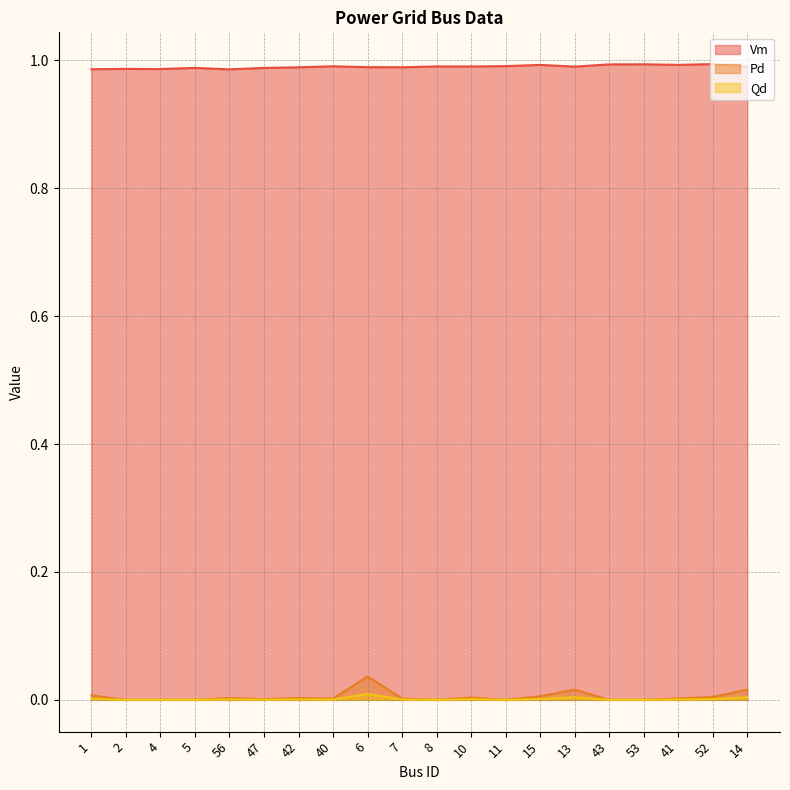

Reading left to right, extract all data points from this chart.

Vm: 1=1.0	2=1.0	4=1.0	5=1.0	56=1.0	47=1.0	42=1.0	40=1.0	6=1.0	7=1.0	8=1.0	10=1.0	11=1.0	15=1.0	13=1.0	43=1.0	53=1.0	41=1.0	52=1.0	14=1.0
Pd: 1=0.0	2=0.0	4=0.0	5=0.0	56=0.0	47=0.0	42=0.0	40=0.0	6=0.0	7=0.0	8=0.0	10=0.0	11=0.0	15=0.0	13=0.0	43=0.0	53=0.0	41=0.0	52=0.0	14=0.0
Qd: 1=0.0	2=0.0	4=0.0	5=0.0	56=0.0	47=0.0	42=0.0	40=0.0	6=0.0	7=0.0	8=0.0	10=0.0	11=0.0	15=0.0	13=0.0	43=0.0	53=0.0	41=0.0	52=0.0	14=0.0